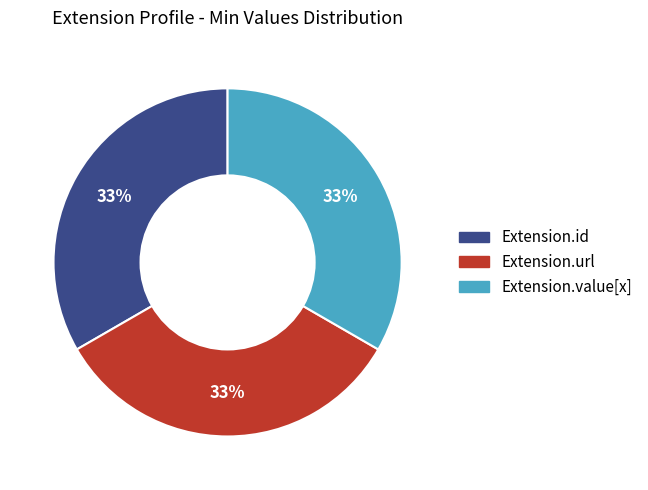

Approximately how many times larger is the value at Extension.id compared to Extension.url?

1.0